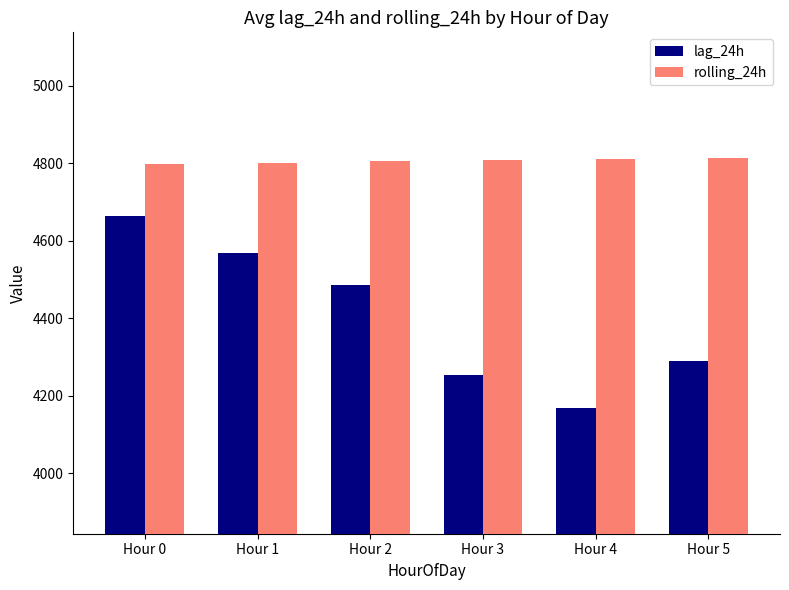

What is the difference between the lag_24h values at Hour 5 and Hour 2?

196.5